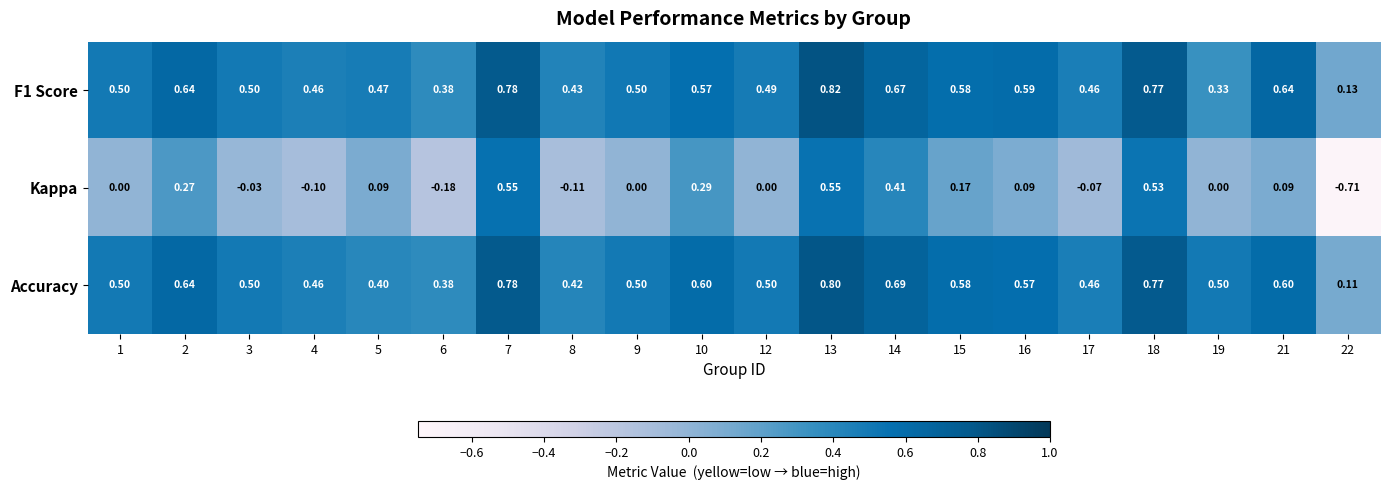

Which series has the largest total across all categories?

Accuracy